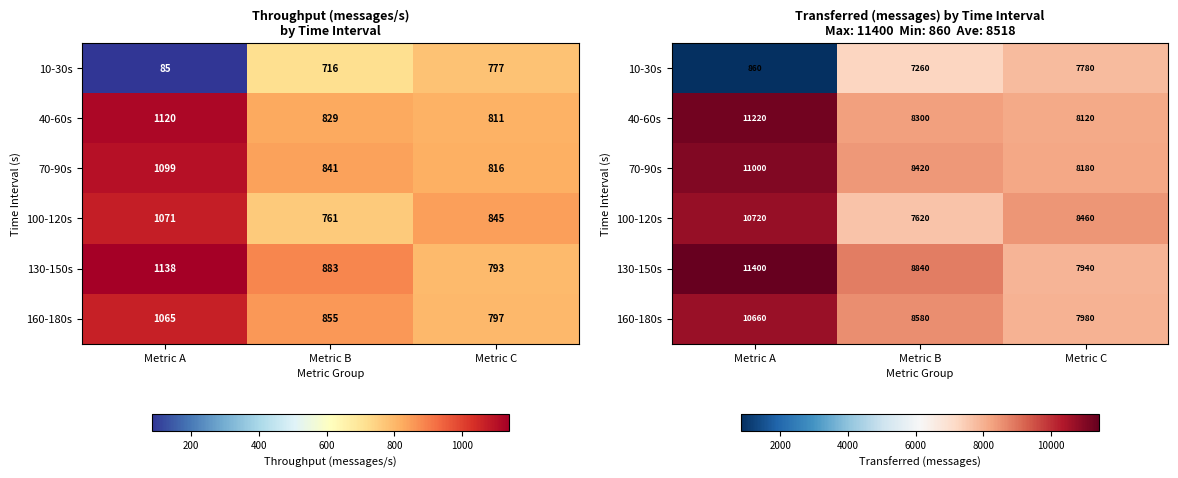

What is the spread (max minus min) of values at Metric B?

1580